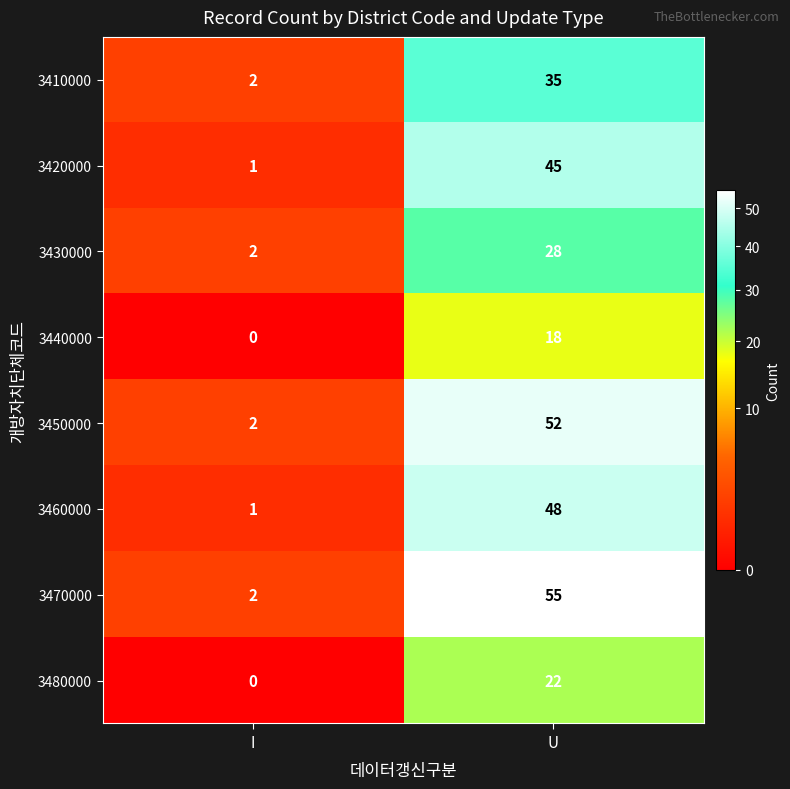

What is the sum of the 3460000 values at I and U?

49